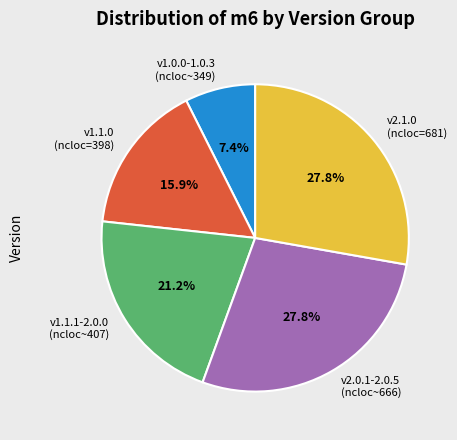

Is there a majority slice in this chart?

No